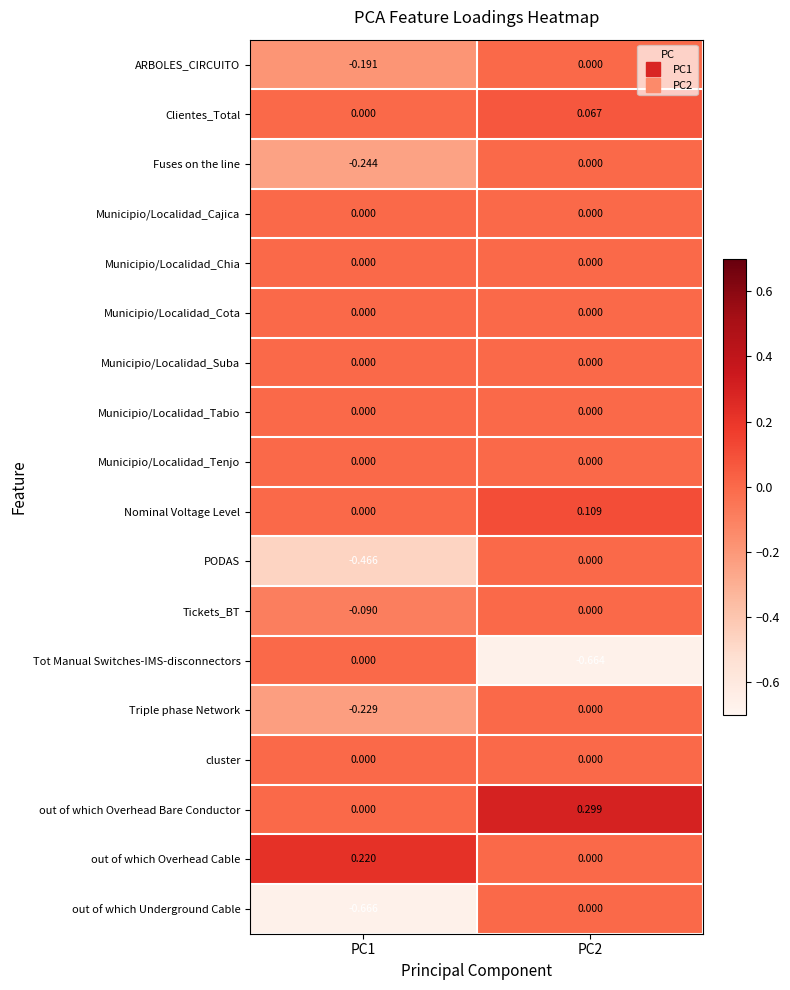

Which series changed the most between PC1 and PC2?

out of which Underground Cable